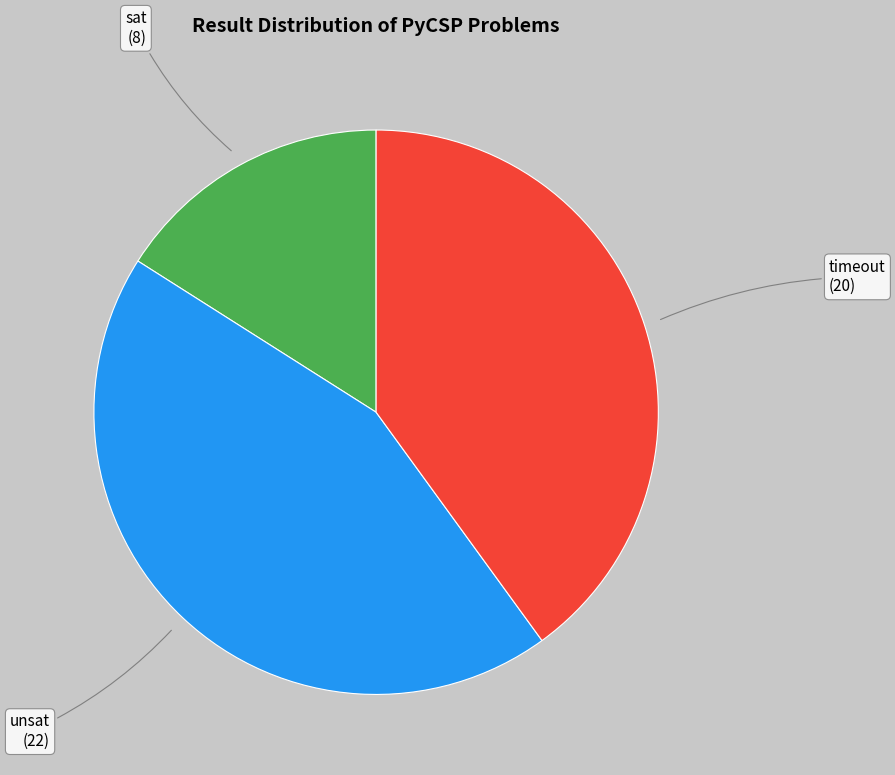

Is it true that sat is 16% of the pie?

True